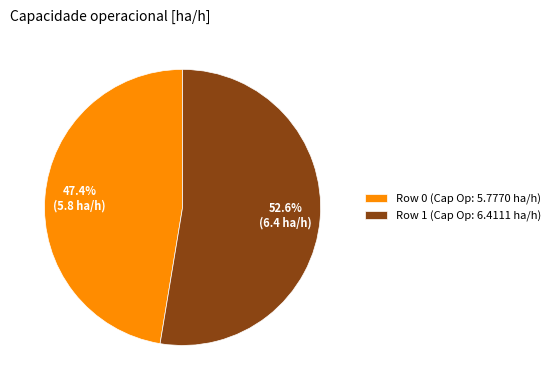

What percentage is NOT represented by Row 1 (Cap Op: 6.4111 ha/h)?

47.4%